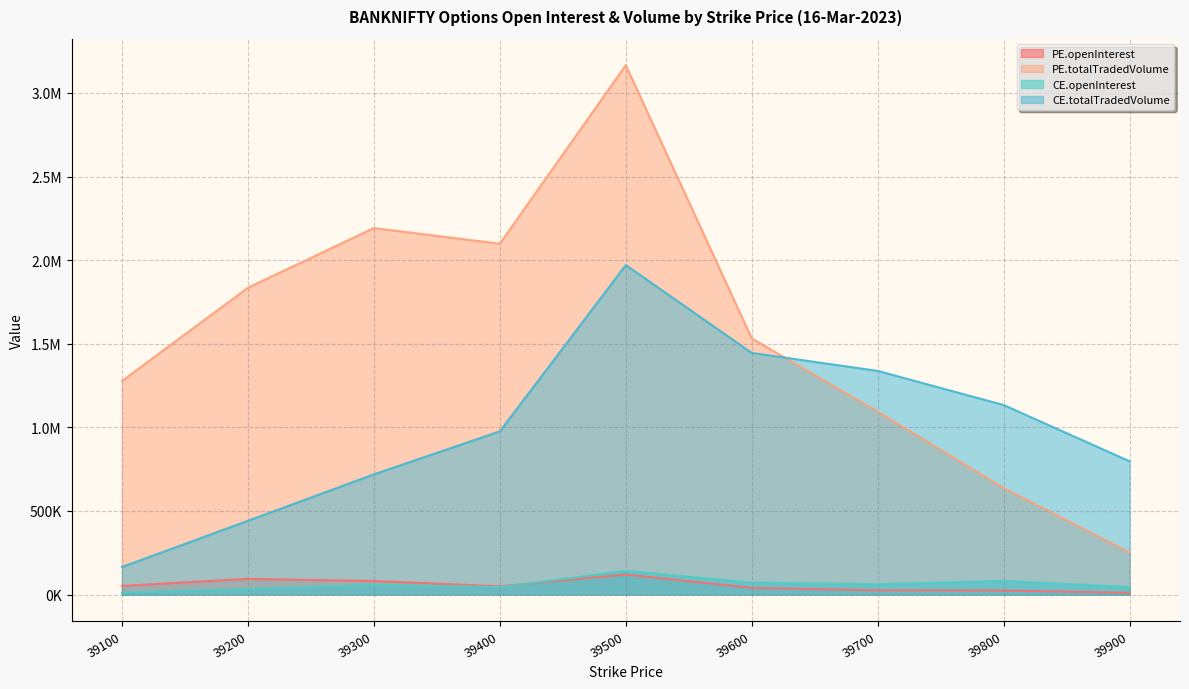

In CE.openInterest, how many points are lower than both neighbors (excluding endpoints)?

2